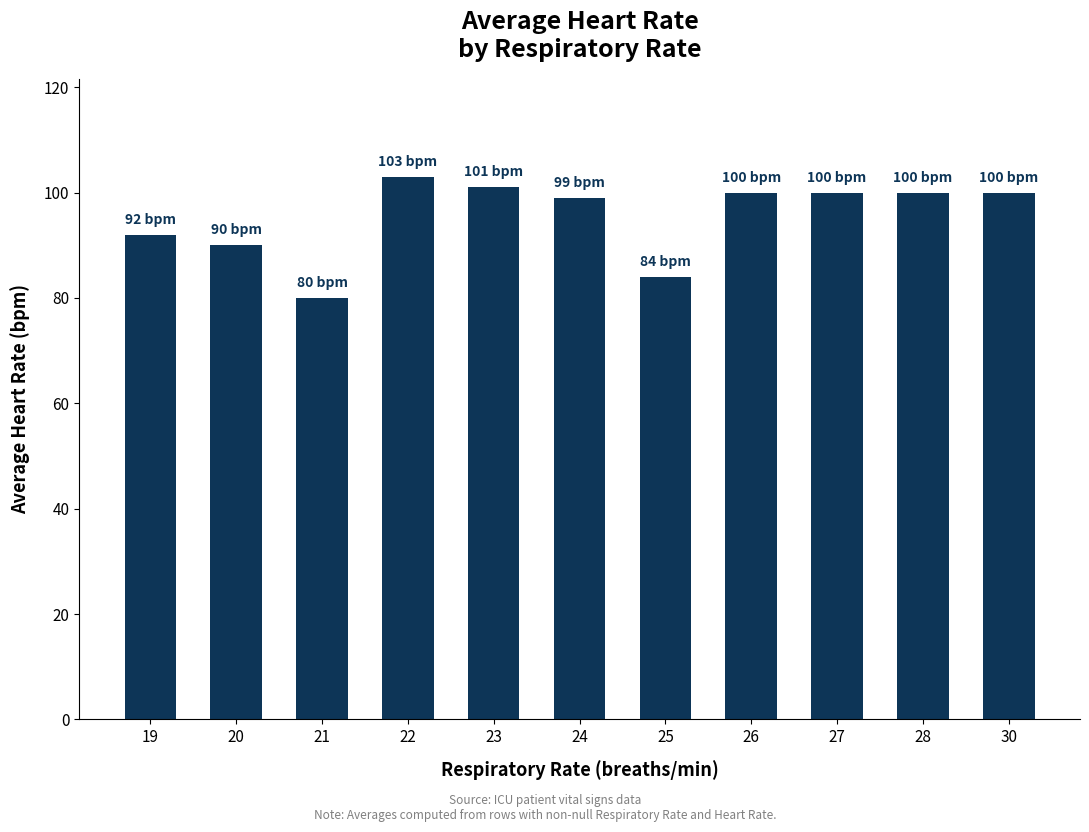

Which category has the lowest value across all series?

21